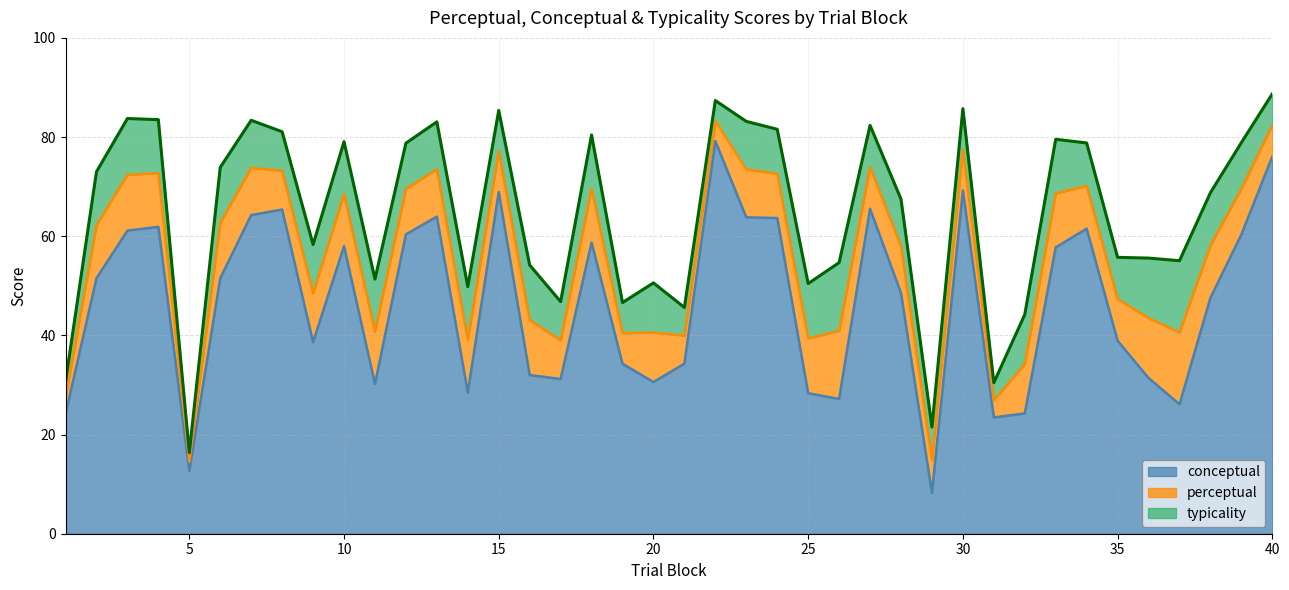

List the labels in order of conceptual value, largest first.

22, 40, 30, 15, 27, 8, 7, 13, 23, 24, 4, 34, 3, 12, 39, 18, 10, 33, 6, 2, 28, 38, 35, 9, 21, 19, 16, 36, 17, 20, 11, 14, 25, 26, 37, 32, 1, 31, 5, 29